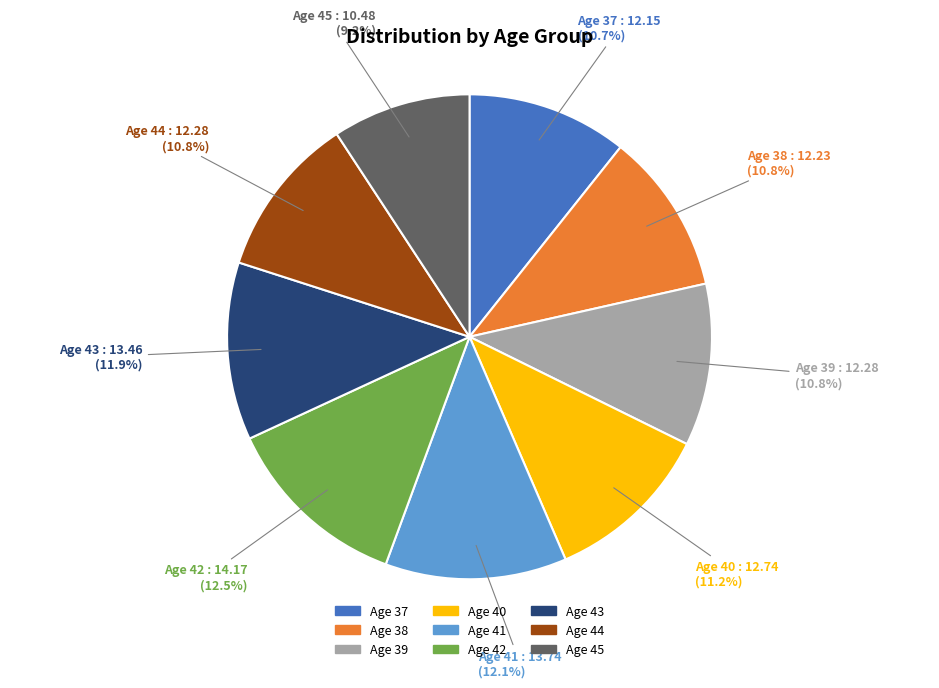

What portion of the pie excludes 38?

89.2%